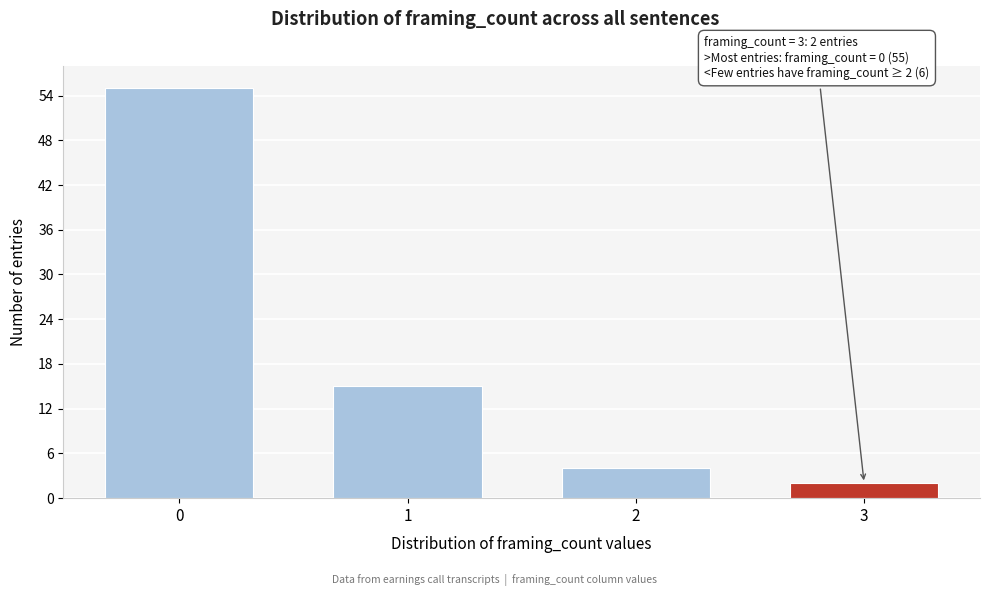

Reading left to right, extract all data points from this chart.

0=55	1=15	2=4	3=2